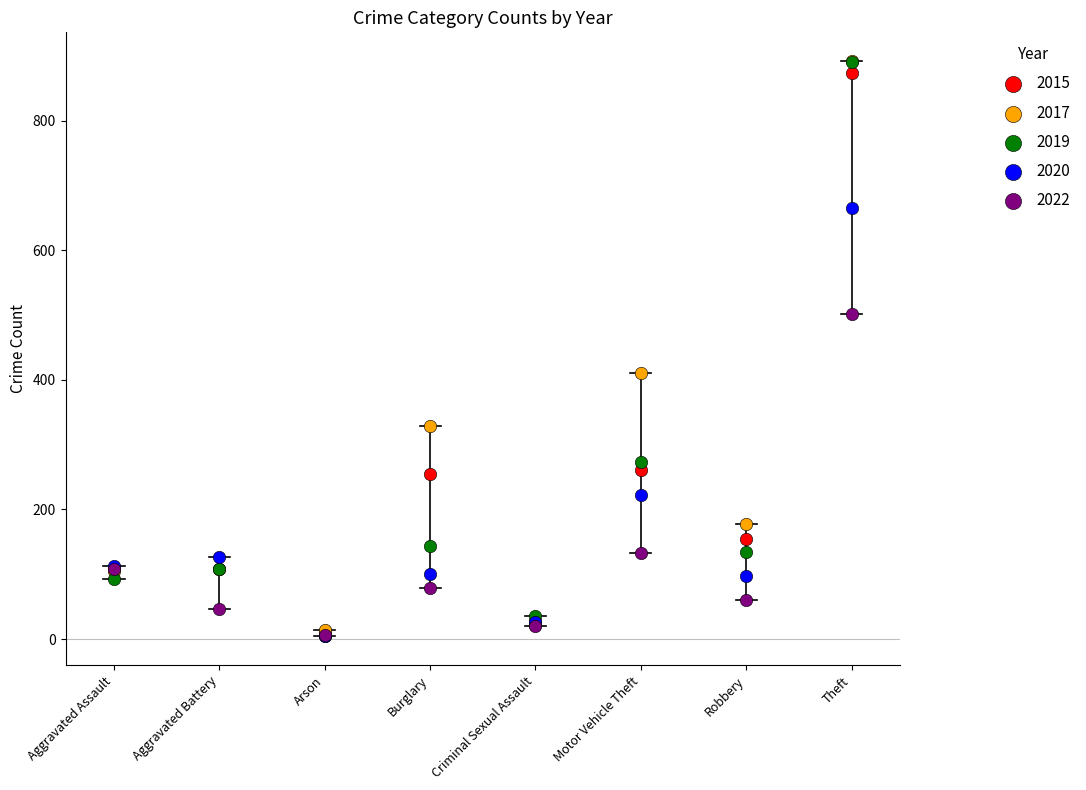

Across all series, what Y value is closest to 448?

411